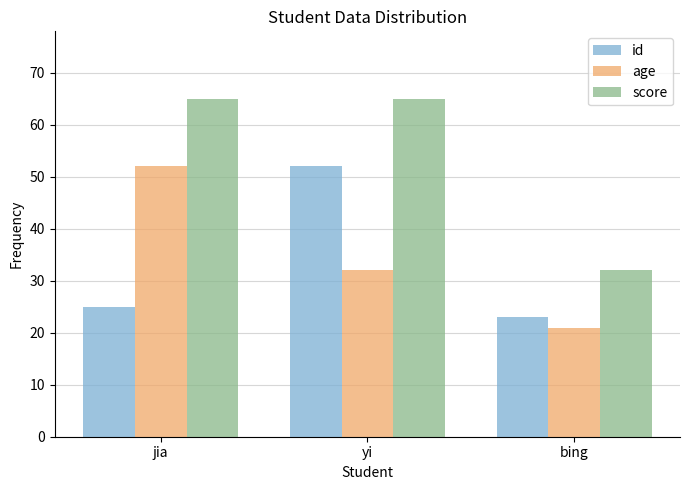

Reading left to right, transcribe all the data shown in this chart.

id: 25	52	23
age: 52	32	21
score: 65	65	32